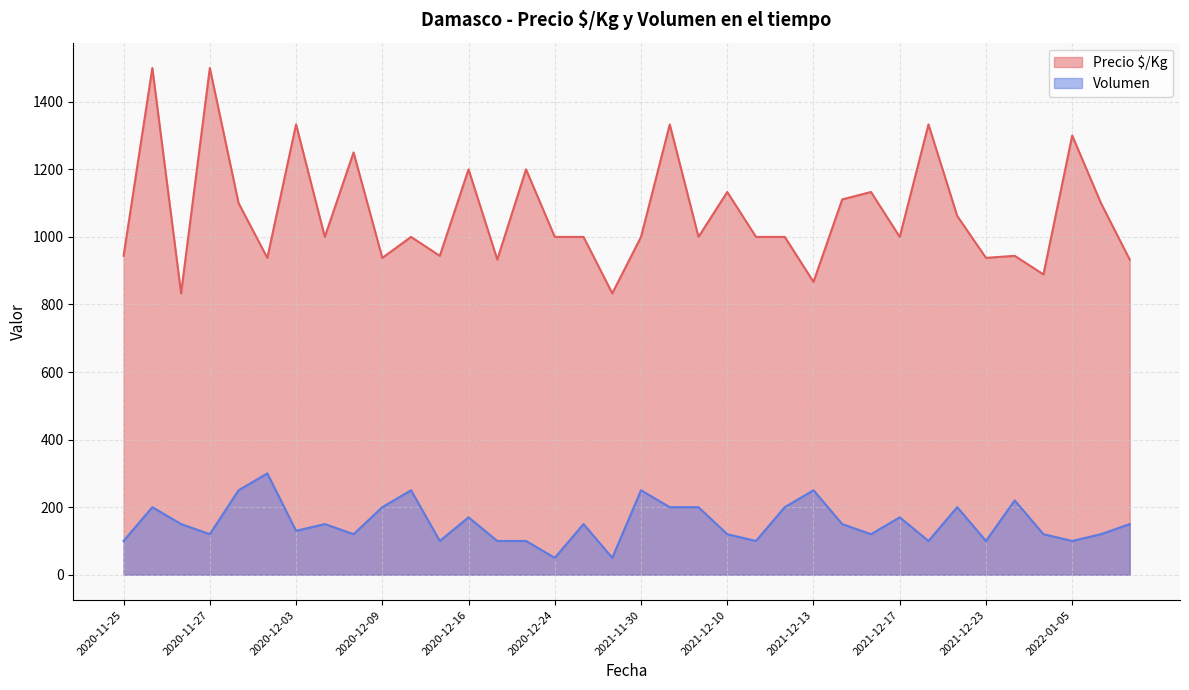

True or false: Precio $/Kg and Volumen intersect in this chart.

False